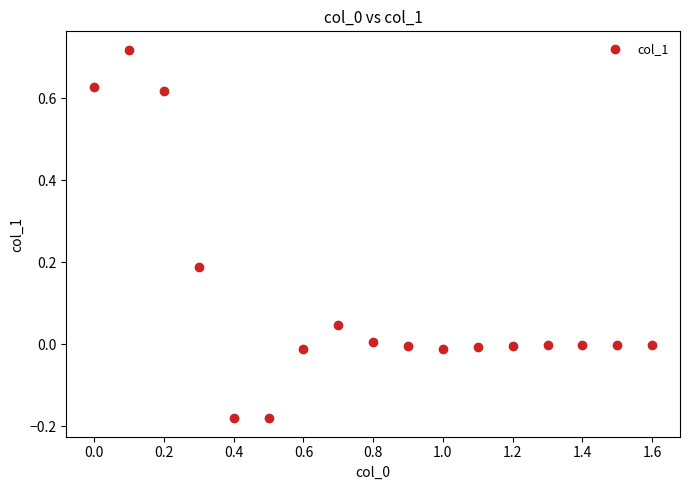

What is the range of X values (max minus min)?

1.6